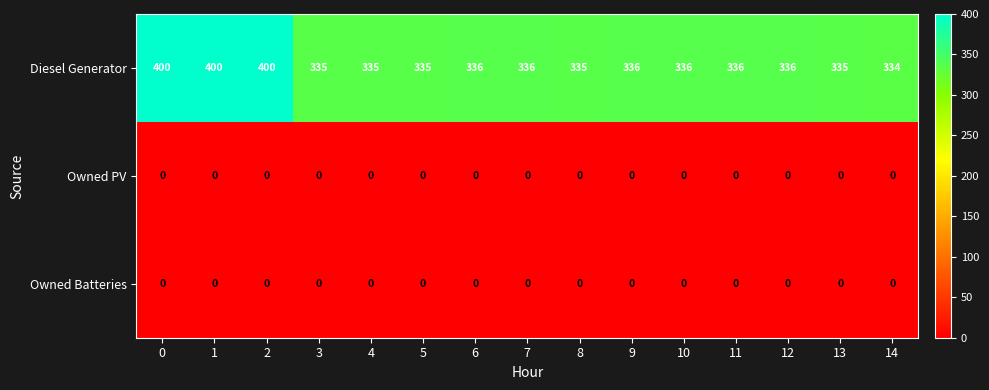

What is the difference between the highest and lowest values at 11?

336